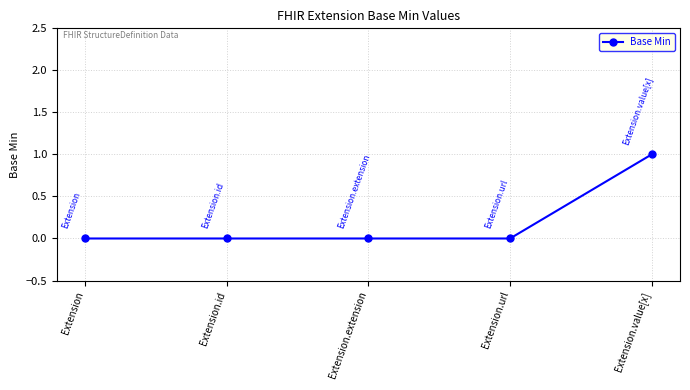

Between Extension and Extension.value[x], which is larger?

Extension.value[x]